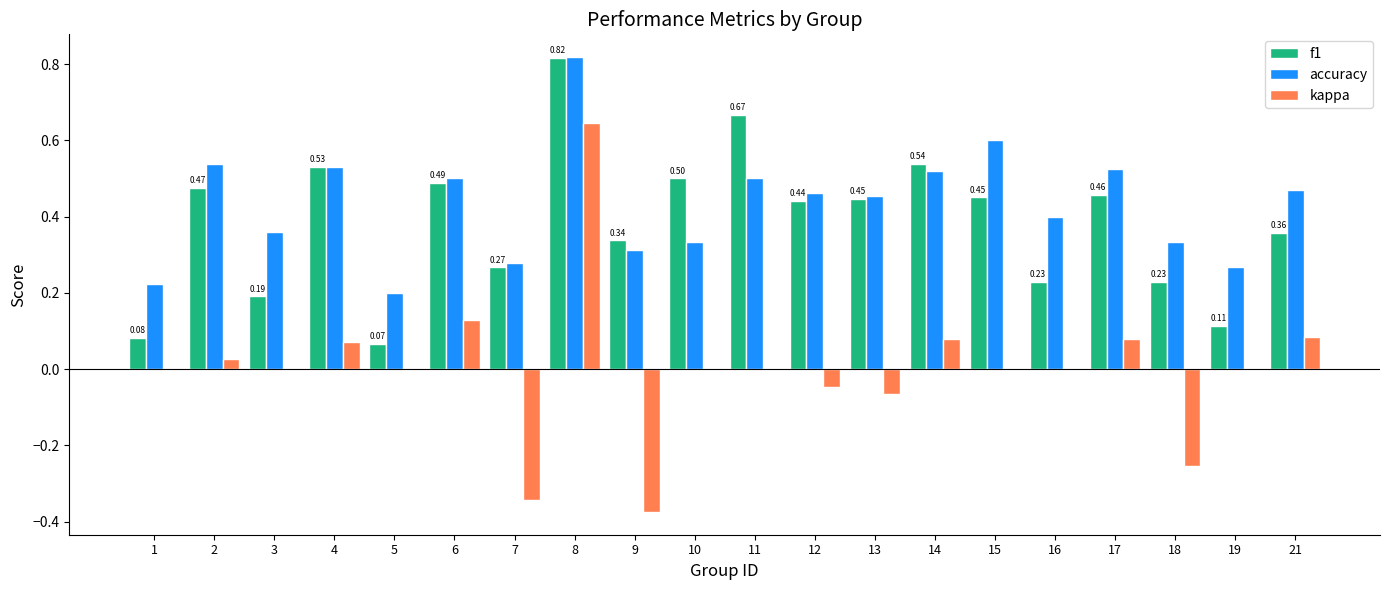

Between 5 and 11, which series saw the biggest shift?

f1